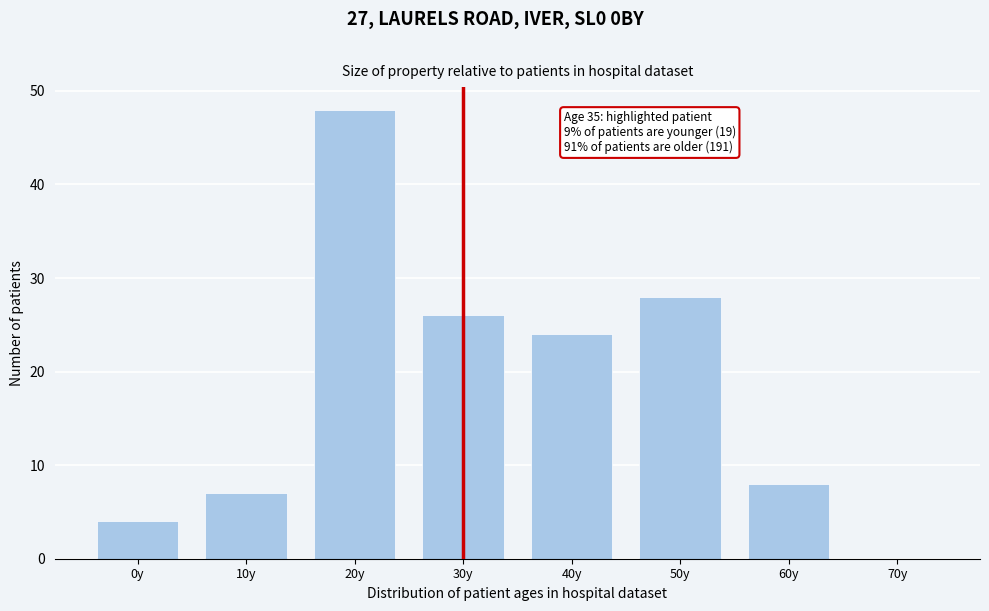

Reading right to left, transcribe all the data shown in this chart.

70y=0	60y=8	50y=28	40y=24	30y=26	20y=48	10y=7	0y=4